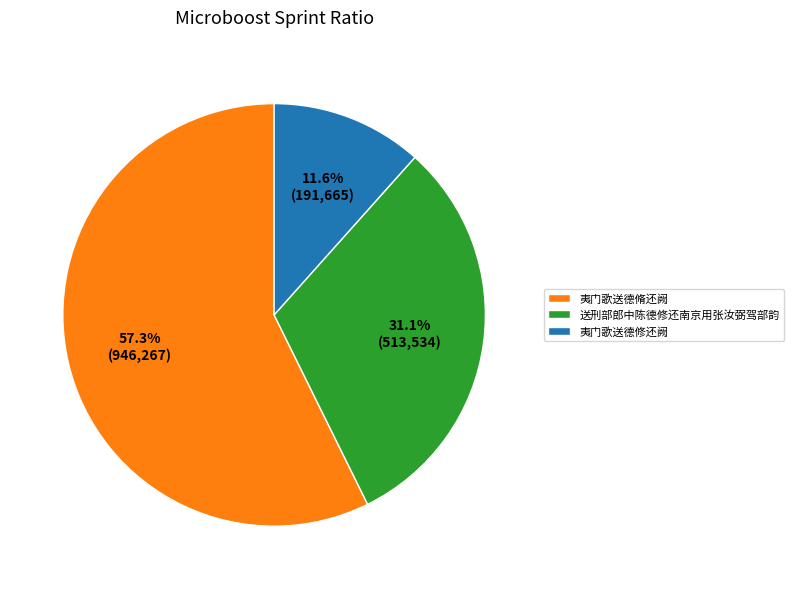

Approximately how many times larger is the value at 夷门歌送德修还阙 compared to 送刑部郎中陈德修还南京用张汝弼驾部韵?

0.4